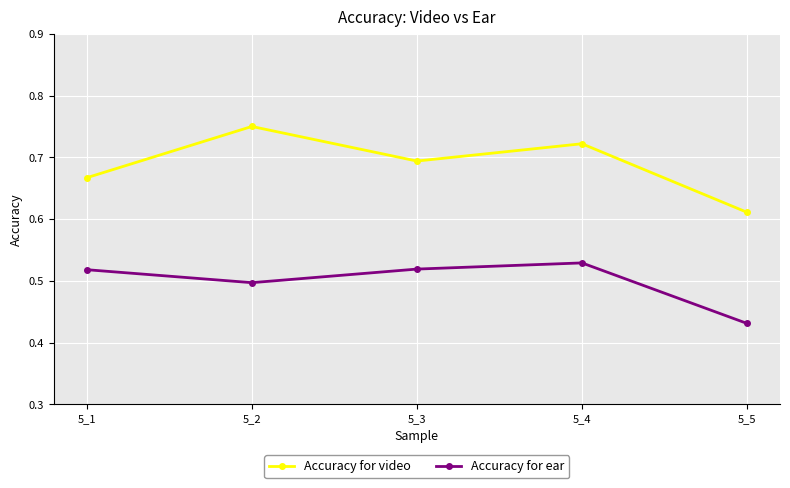

Which series changed the most between 5_3 and 5_4?

Accuracy for video